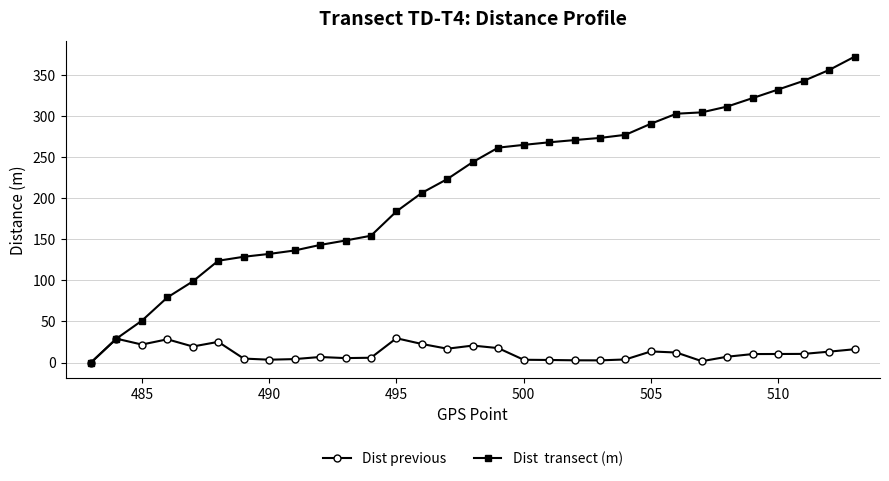

What is the greatest value displayed?

372.5